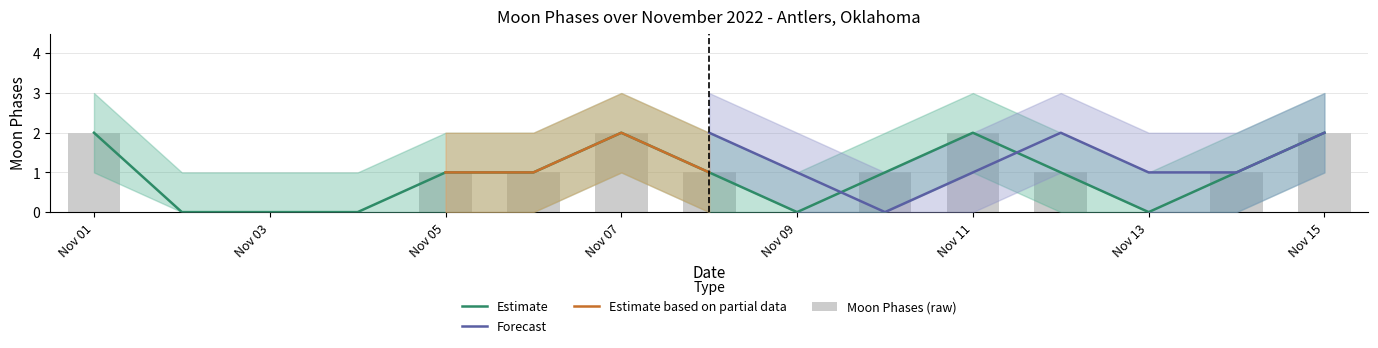

How many categories are shown in the chart?

15